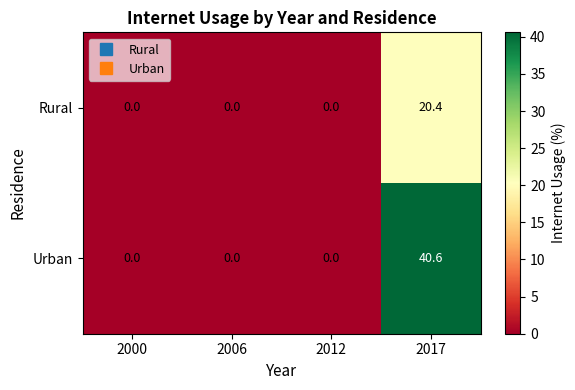

List the series in order of their peak value, highest first.

Urban, Rural